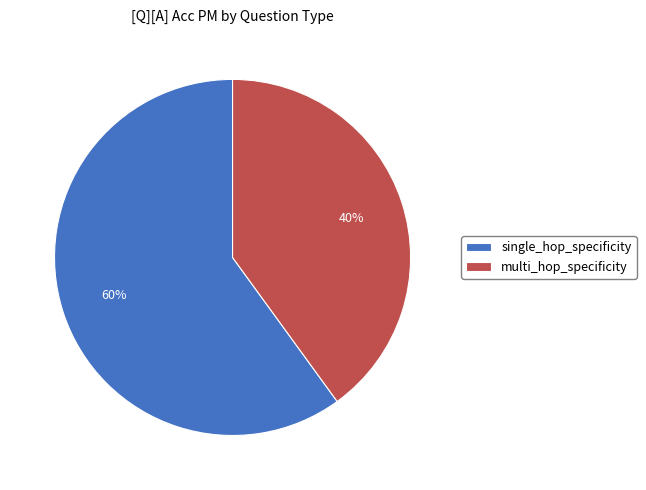

What percentage is the multi_hop_specificity slice, to the nearest percent?

40%